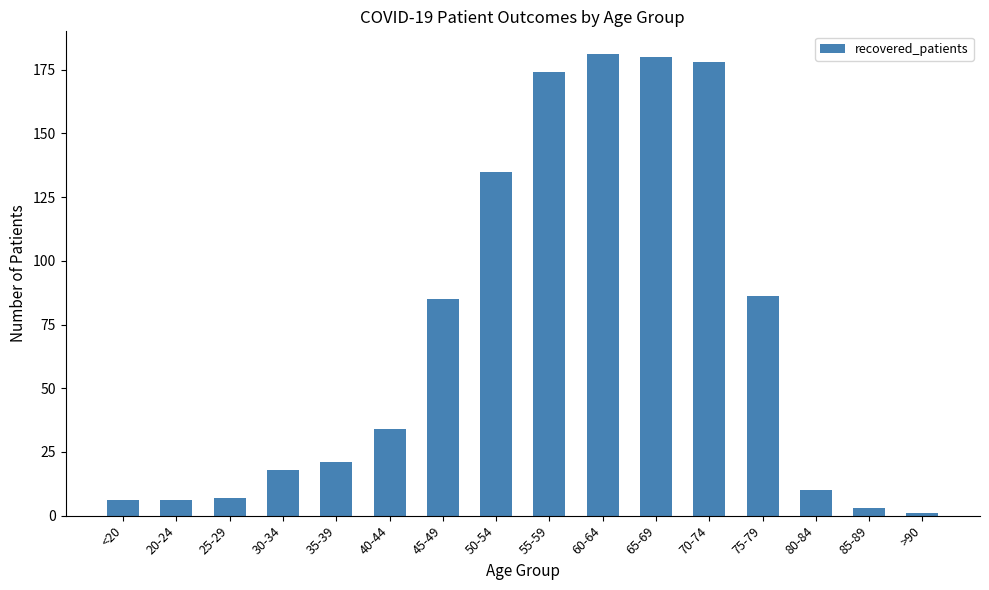

Is it true that the value at 70-74 is 111?

False